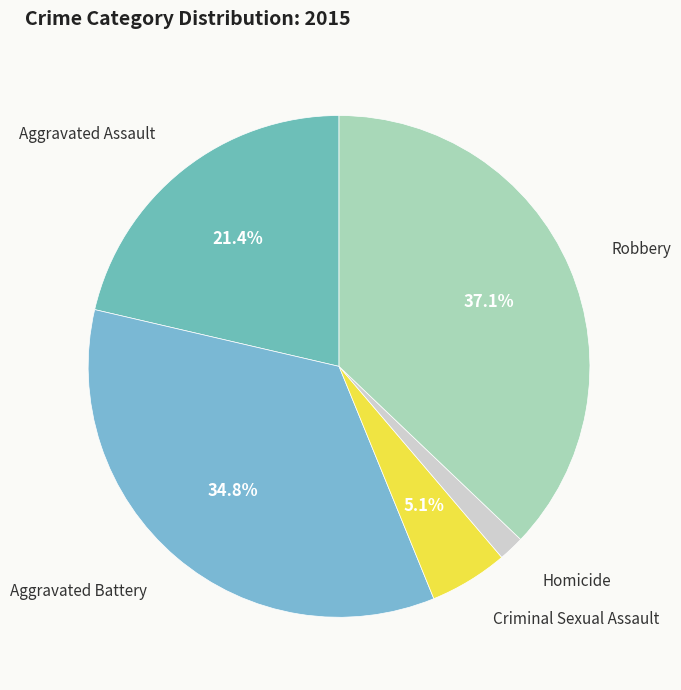

Is Homicide the majority of the pie?

No